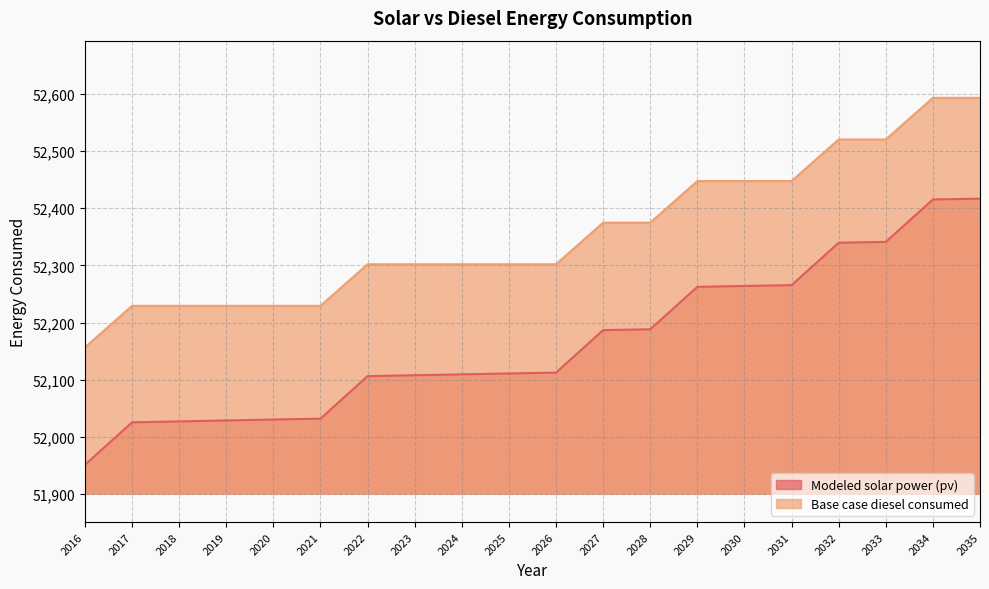

What is the value of the Modeled solar power (pv) point at the 19th from the left?

52415.3